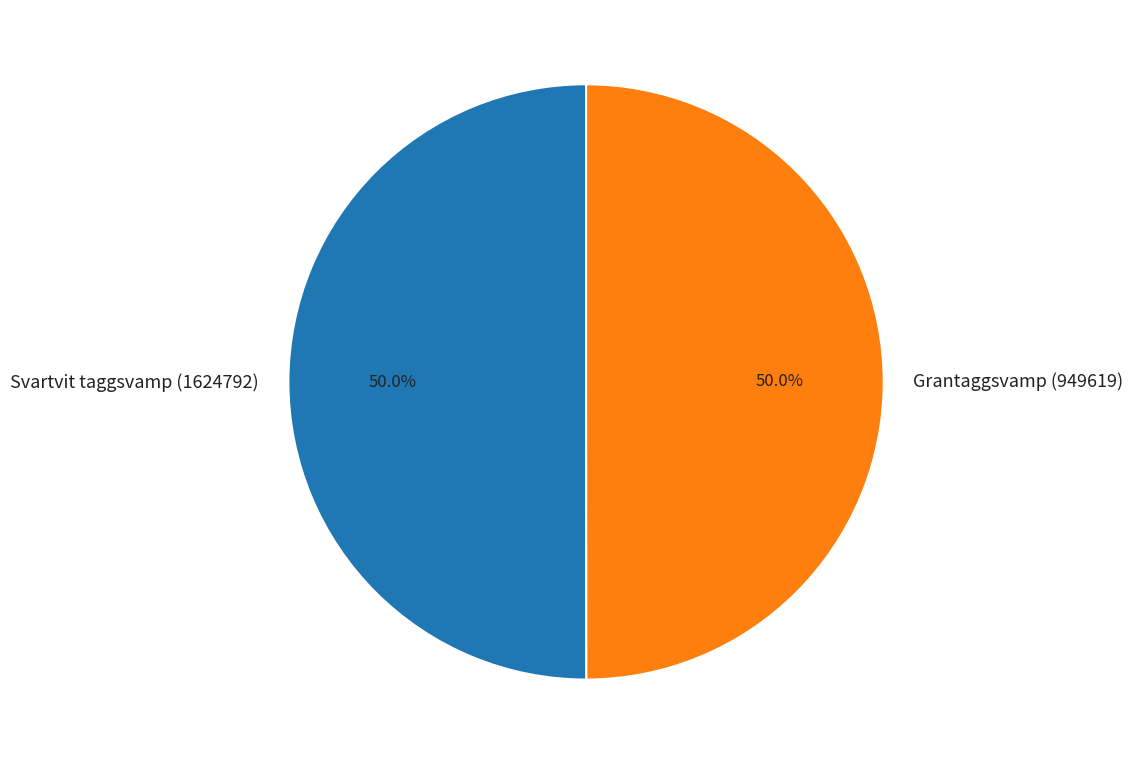

What is the ratio of the value at Grantaggsvamp (949619) to the value at Svartvit taggsvamp (1624792)?

1.0